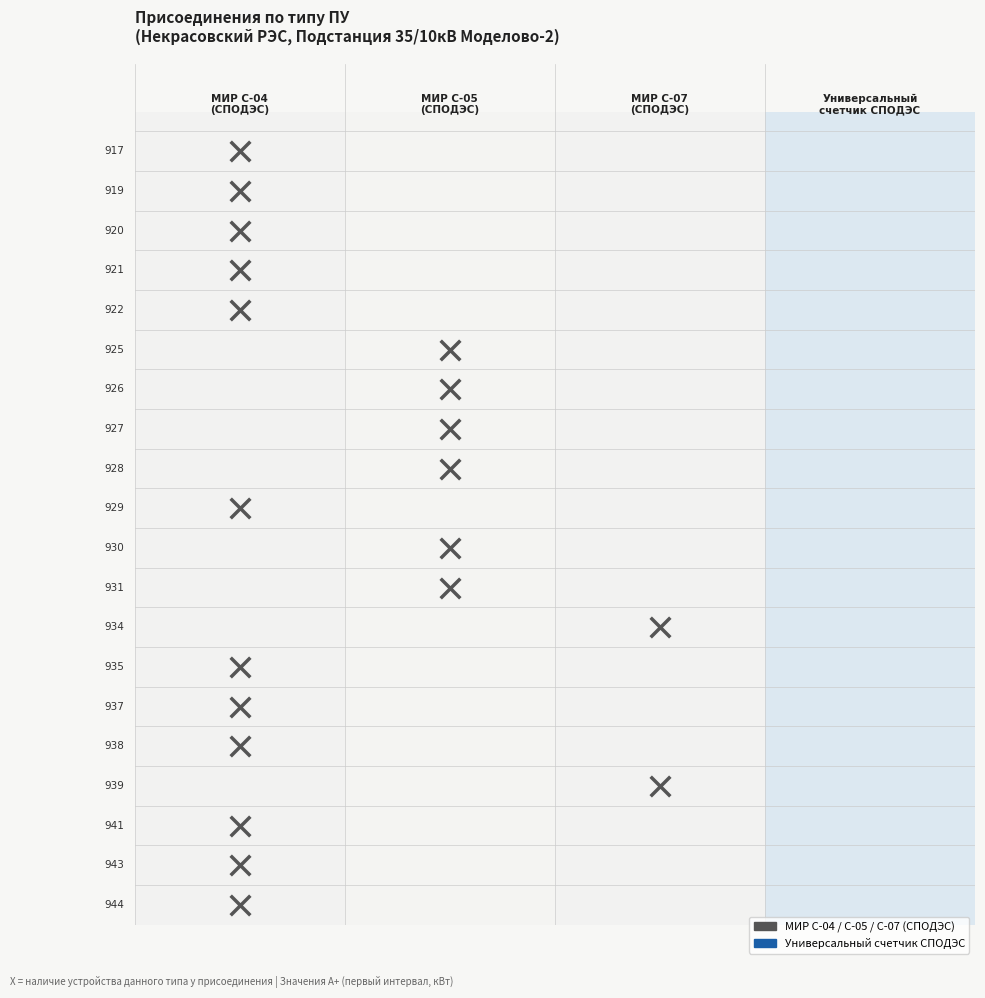

Which series has the largest range (max minus min)?

939